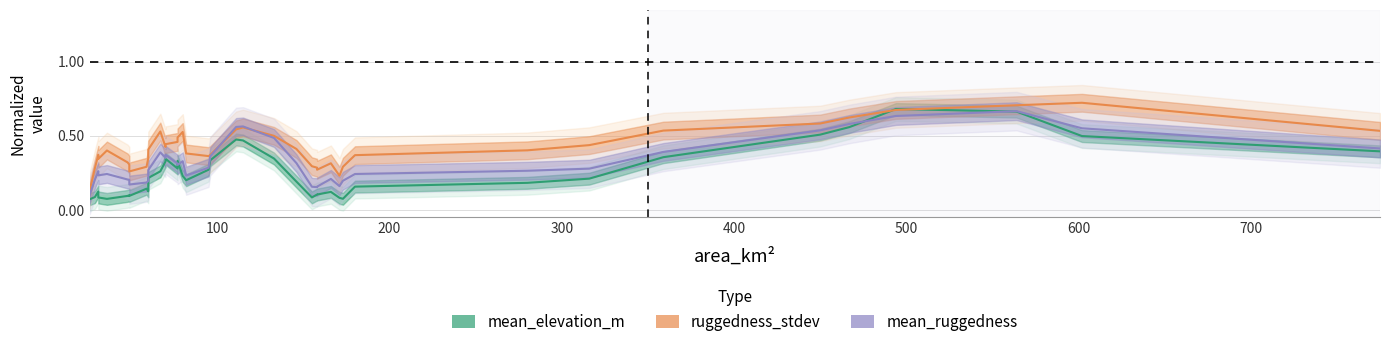

Reading left to right, extract all data points from this chart.

mean_elevation_m: 0.1	0.1	0.1	0.1	0.1	0.1	0.1	0.1	0.1	0.1	0.2	0.3	0.3	0.3	0.3	0.3	0.2	0.2	0.3	0.3	0.5	0.5	0.3	0.2	0.1	0.1	0.1	0.1	0.1	0.1	0.2	0.2	0.2	0.4	0.5	0.6	0.7	0.7	0.5	0.4
ruggedness_stdev: 0.1	0.3	0.4	0.3	0.4	0.3	0.3	0.3	0.3	0.3	0.4	0.5	0.4	0.4	0.5	0.5	0.5	0.4	0.4	0.4	0.5	0.6	0.5	0.4	0.3	0.3	0.3	0.3	0.2	0.3	0.4	0.4	0.4	0.5	0.6	0.6	0.7	0.7	0.7	0.5
mean_ruggedness: 0.1	0.2	0.3	0.2	0.2	0.2	0.2	0.2	0.2	0.2	0.3	0.4	0.4	0.4	0.3	0.3	0.3	0.2	0.3	0.4	0.6	0.6	0.5	0.3	0.2	0.2	0.2	0.2	0.2	0.2	0.2	0.3	0.3	0.4	0.5	0.6	0.6	0.7	0.6	0.4